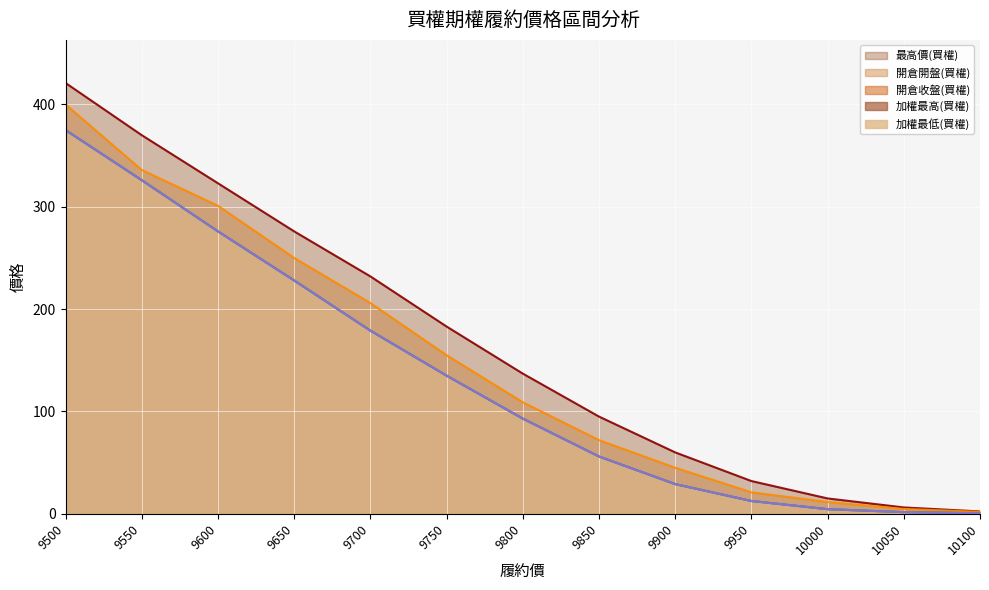

What is the value of the 加權最低(買權) point at the 4th from the left?

228.0